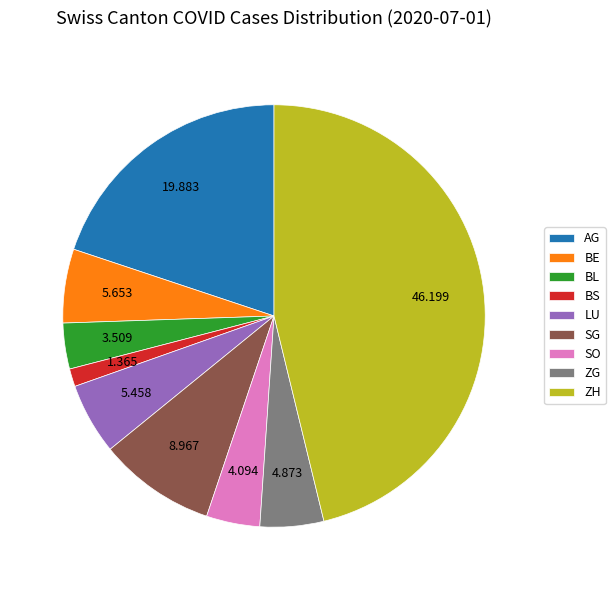

Is SO the majority of the pie?

No